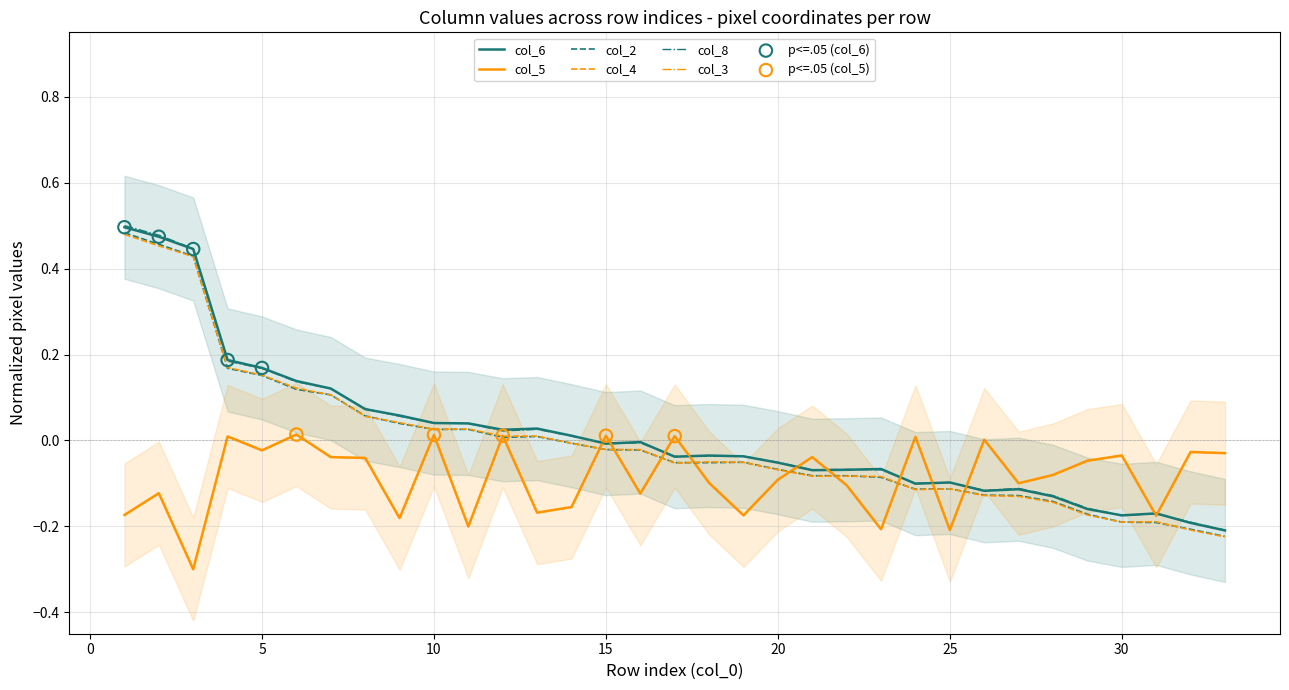

Which series has the largest Y range (max minus min)?

col_8